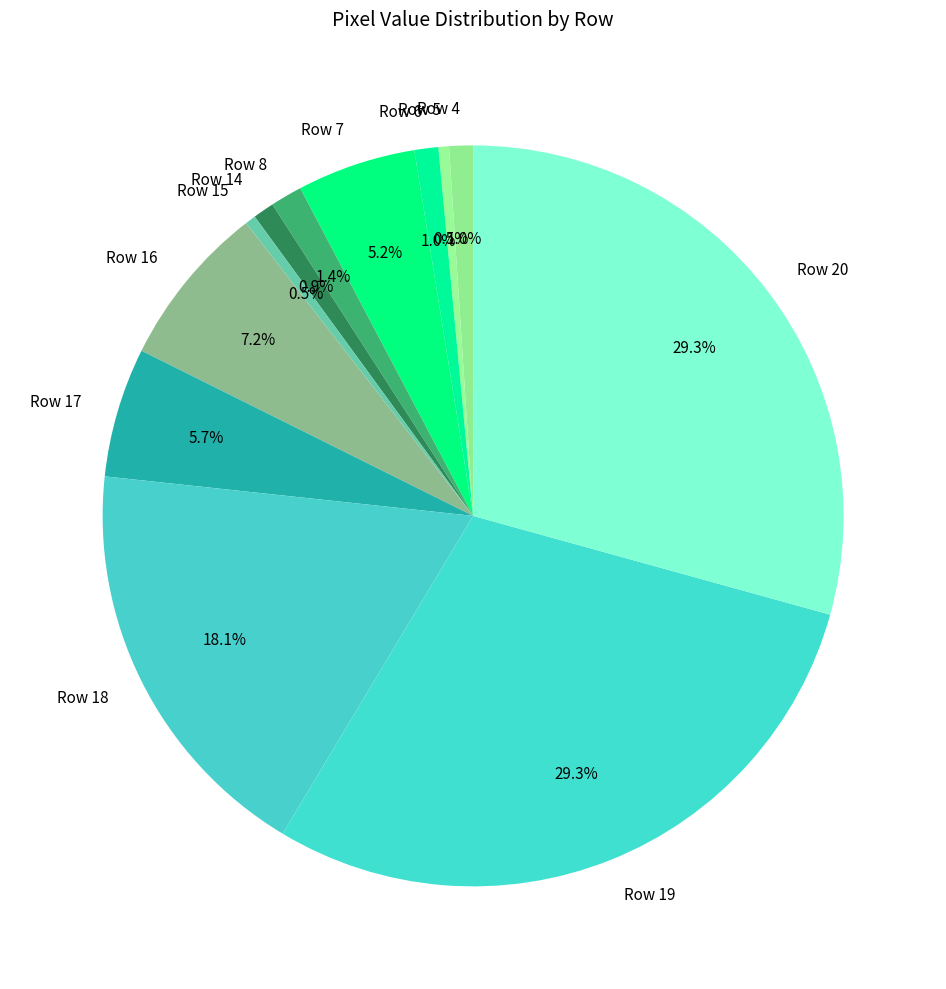

To the nearest percent, what is the difference between the largest and smallest slice percentages?

29%